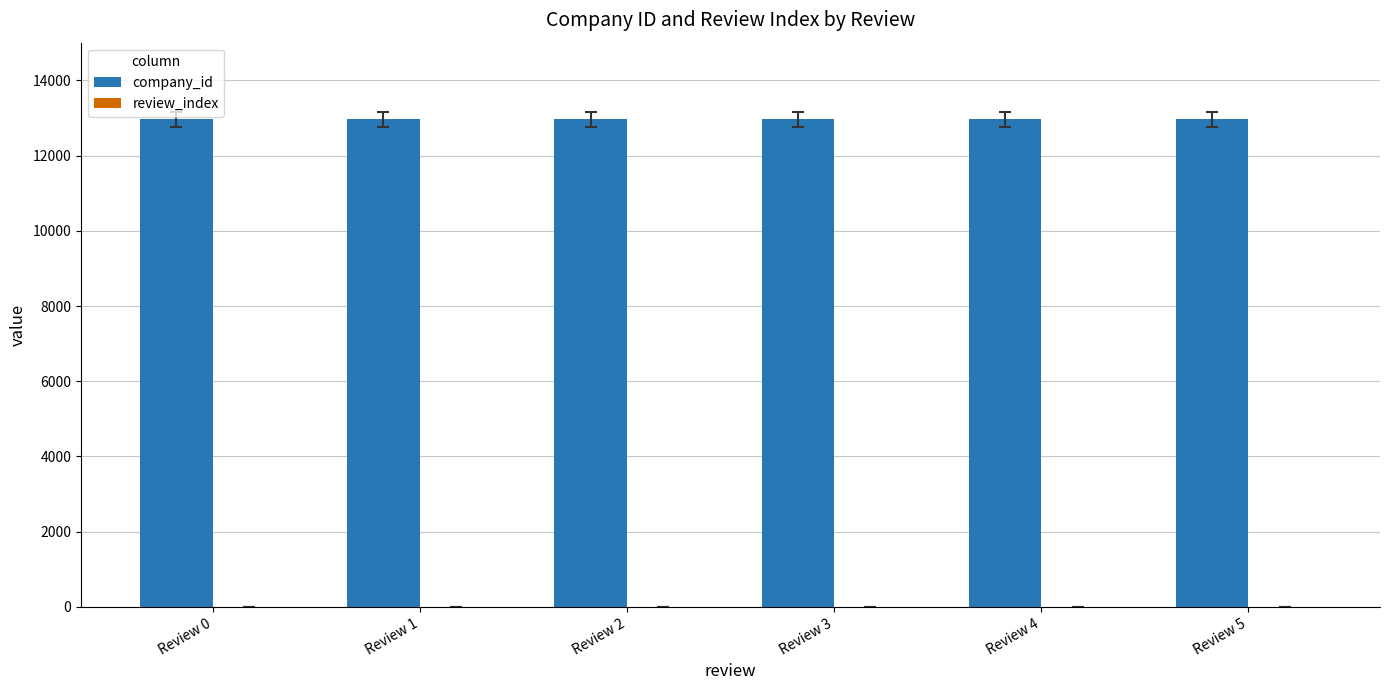

Which series has the largest total across all categories?

company_id